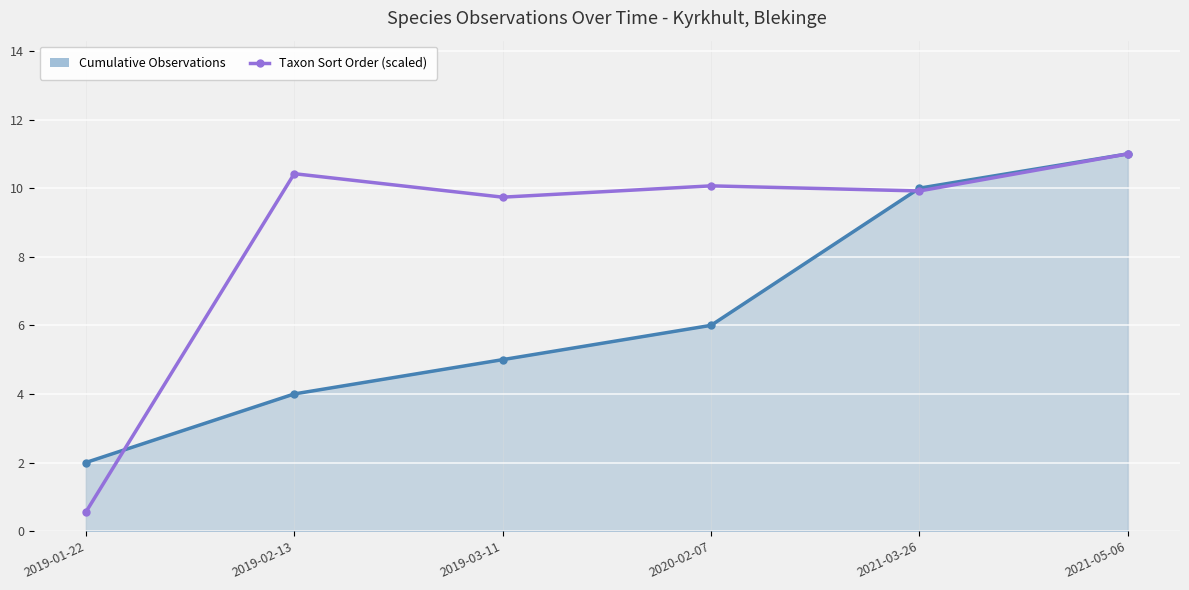

The Taxon Sort Order (scaled) series shows 9.9 at 2021-03-26. True or false?

True